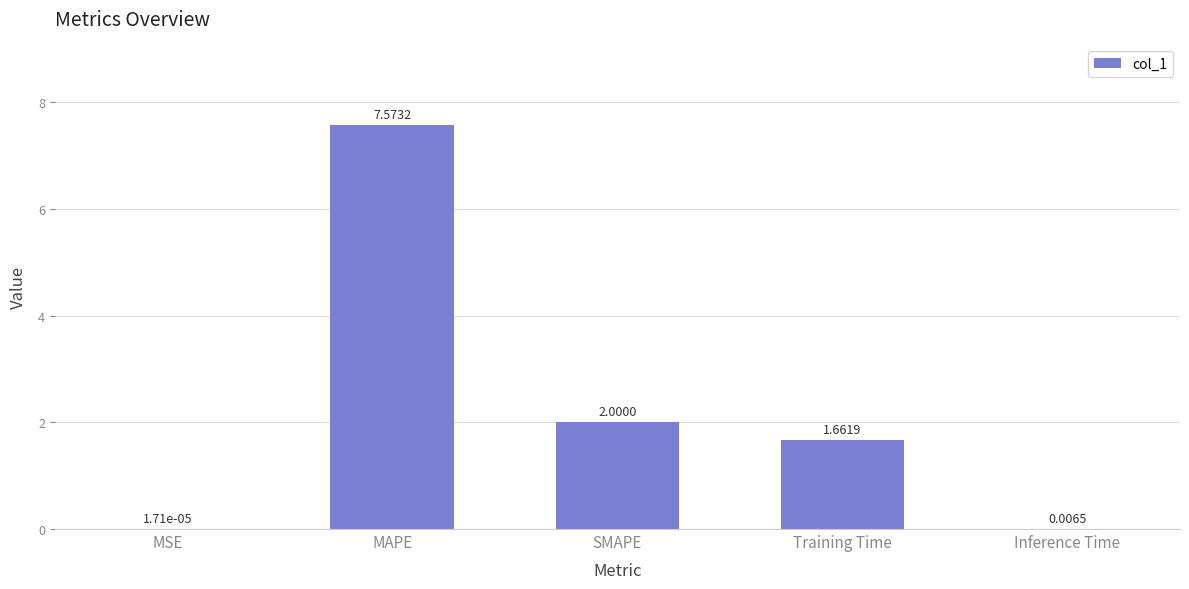

How many categories are shown in the chart?

5